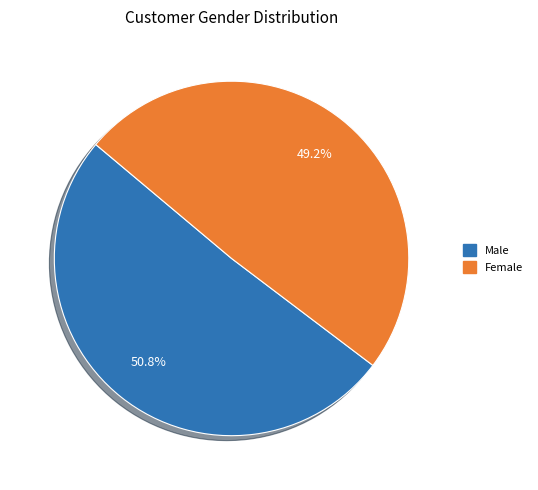

How many segments does this pie chart have?

2